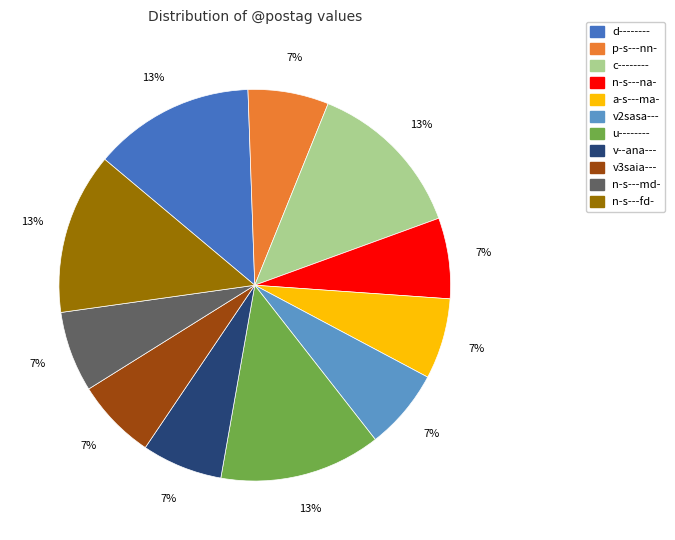

Count the number of slices in the pie.

11